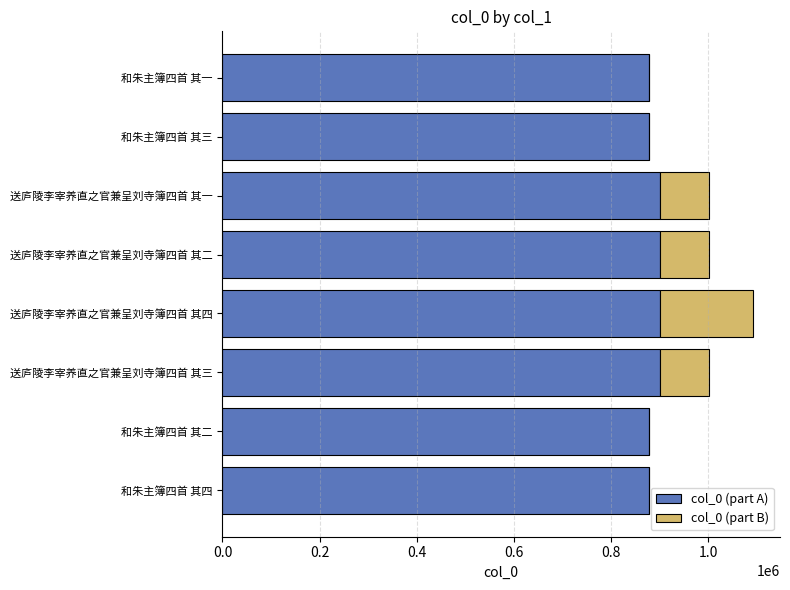

The col_0 (part A) series shows 572626 at 送庐陵李宰养直之官兼呈刘寺簿四首 其四. True or false?

False